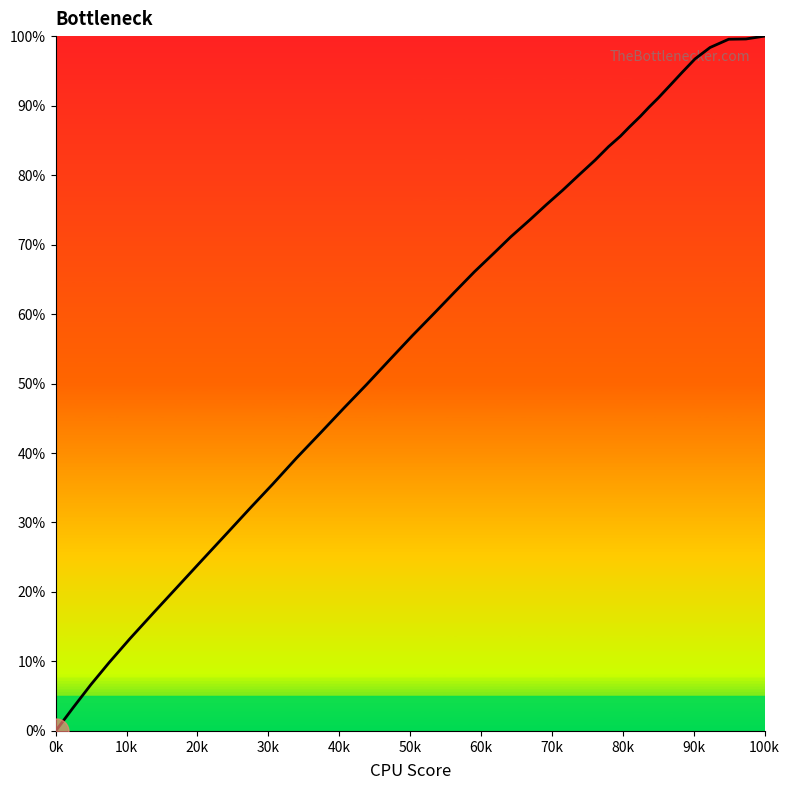

What is the greatest value displayed?

100.0